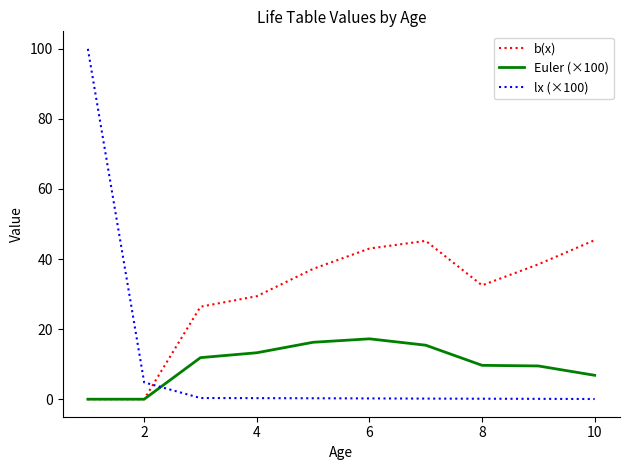

Which series ends up on top after the final intersection of Euler (×100) and lx (×100)?

Euler (×100)